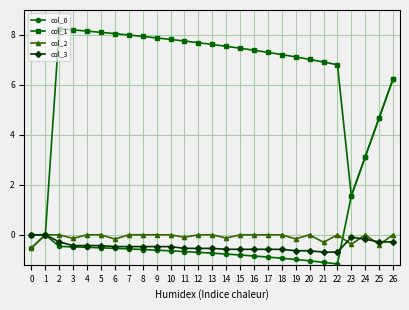

What is the difference between the second highest and minimum values in the col_1 series?

8.2